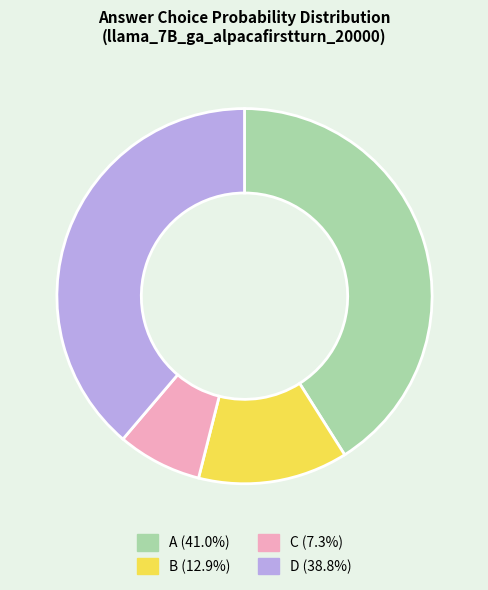

Do A and C together represent more than half of the pie?

No